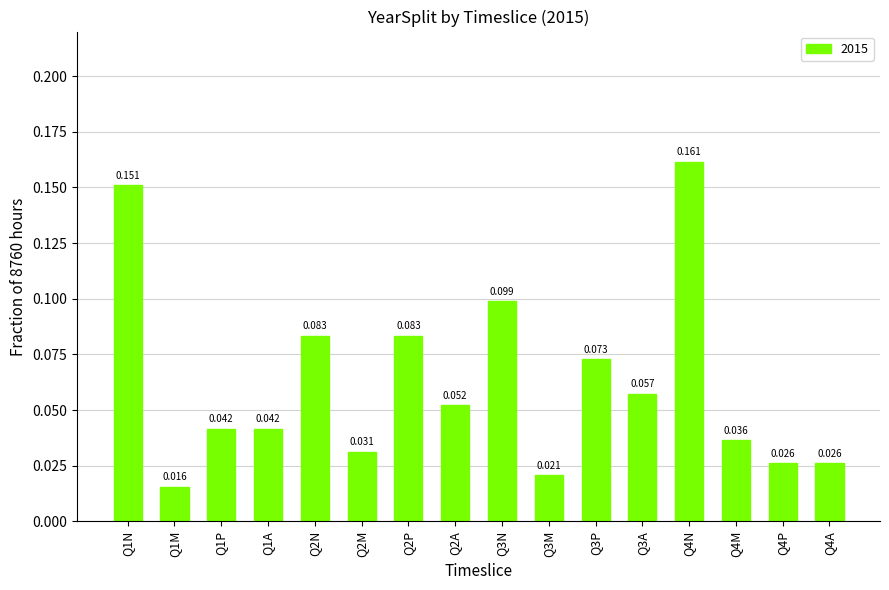

True or false: the data shows 0.0 at Q1A.

True